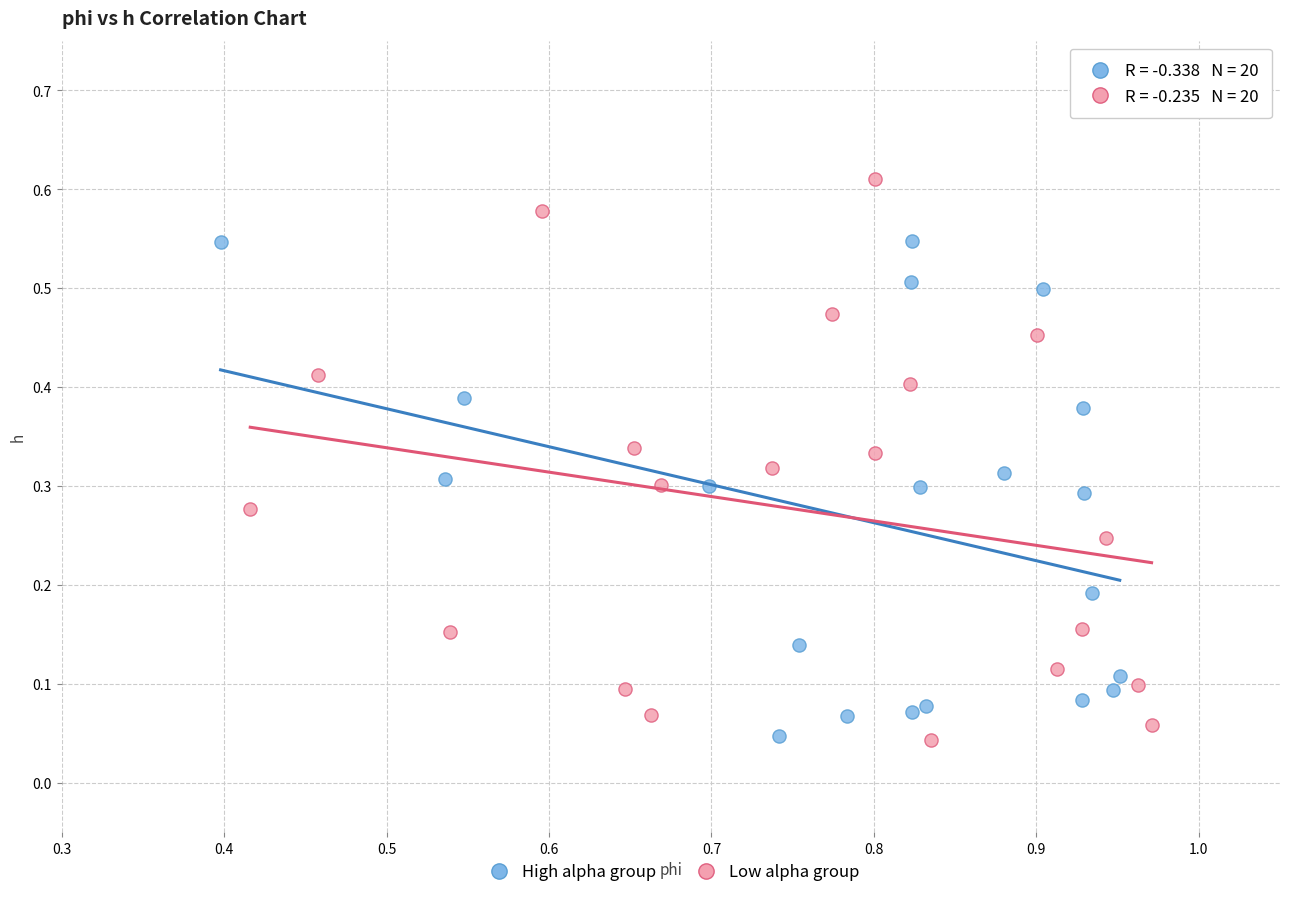

Which series has the widest spread of Y values?

Low alpha group